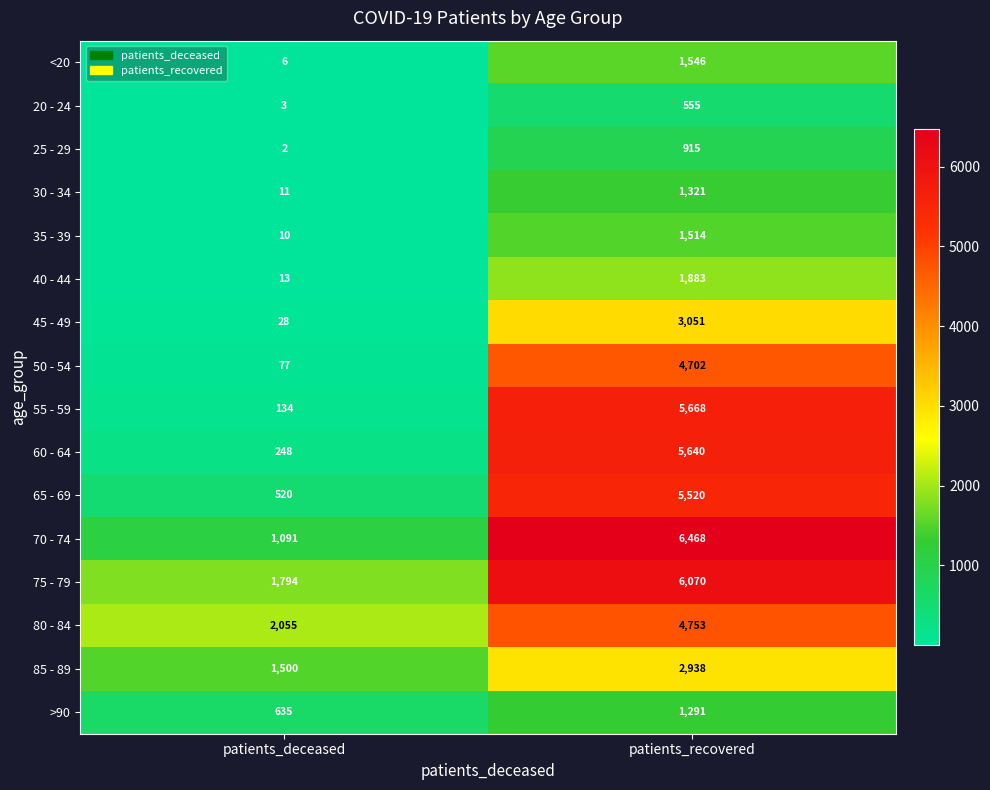

What is the sum of all 50 - 54 values?

4779